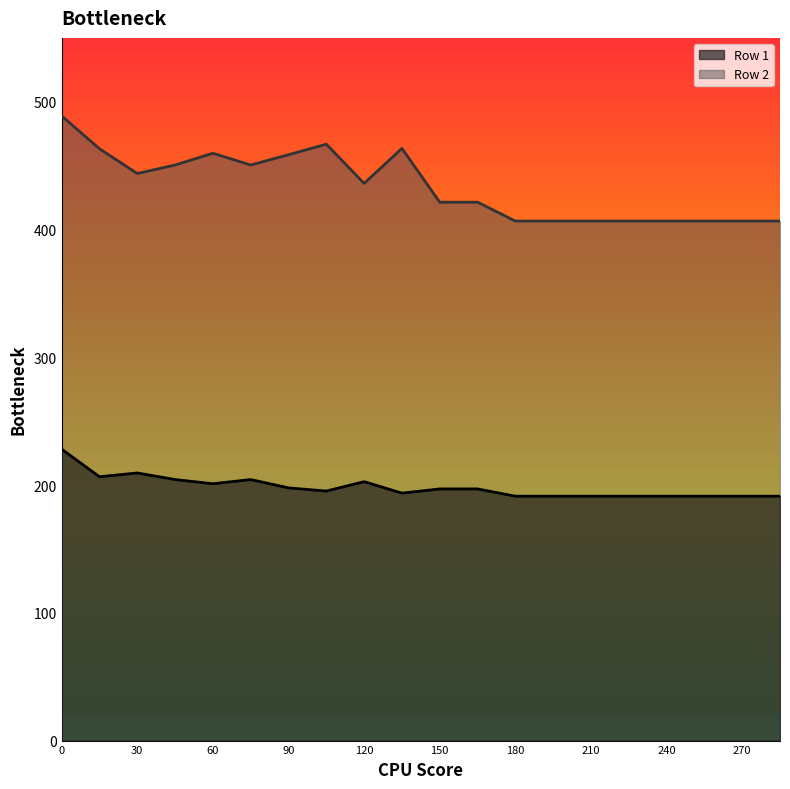

List the series in order of their overall mean, highest first.

Row 2, Row 1